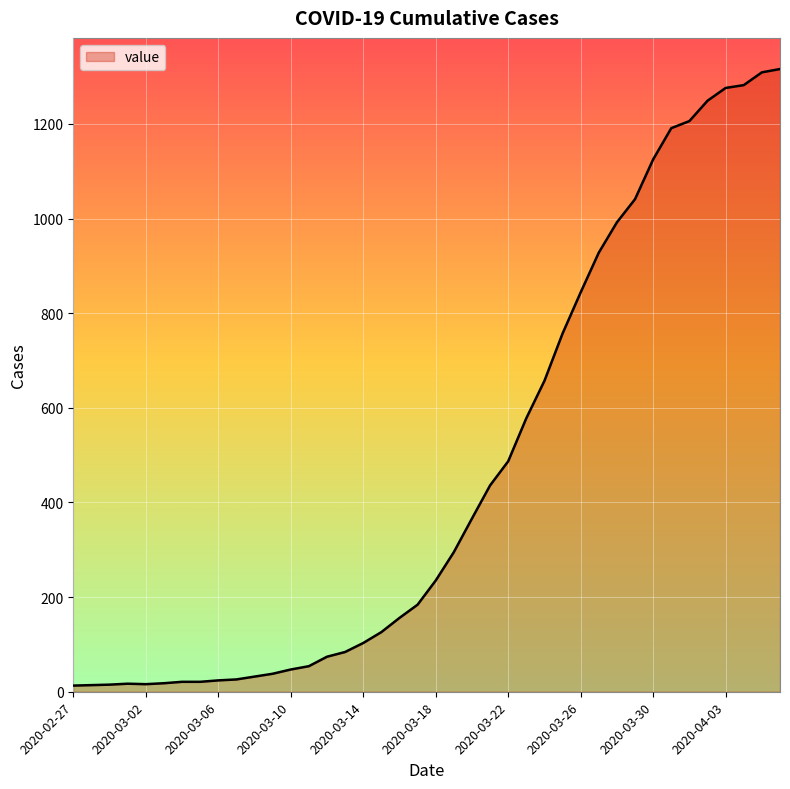

What is the average value?

466